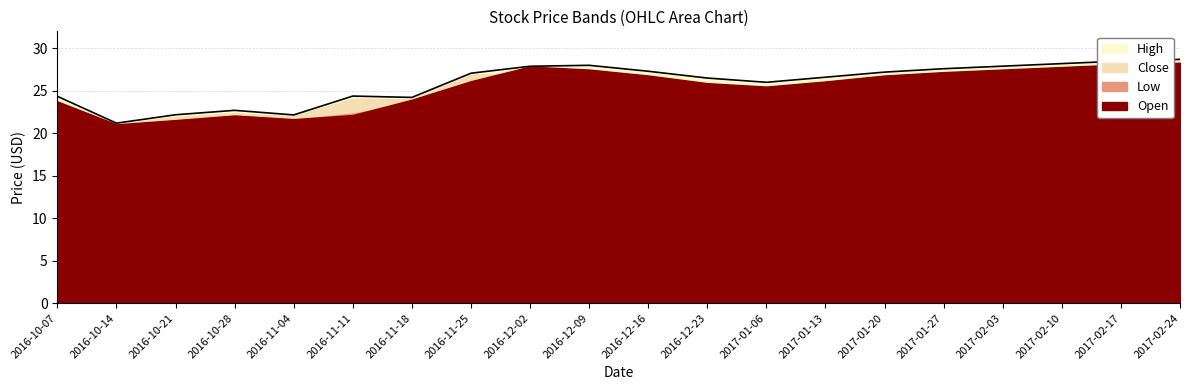

At which category does the chart reach its peak across all series?

2017-02-24